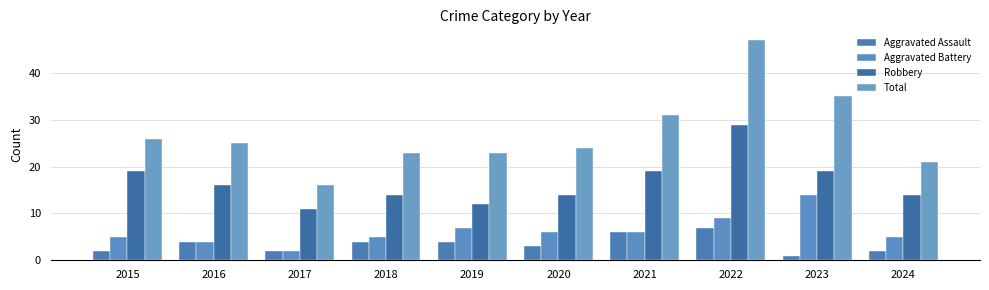

Which category has the highest value in the Robbery series?

2022